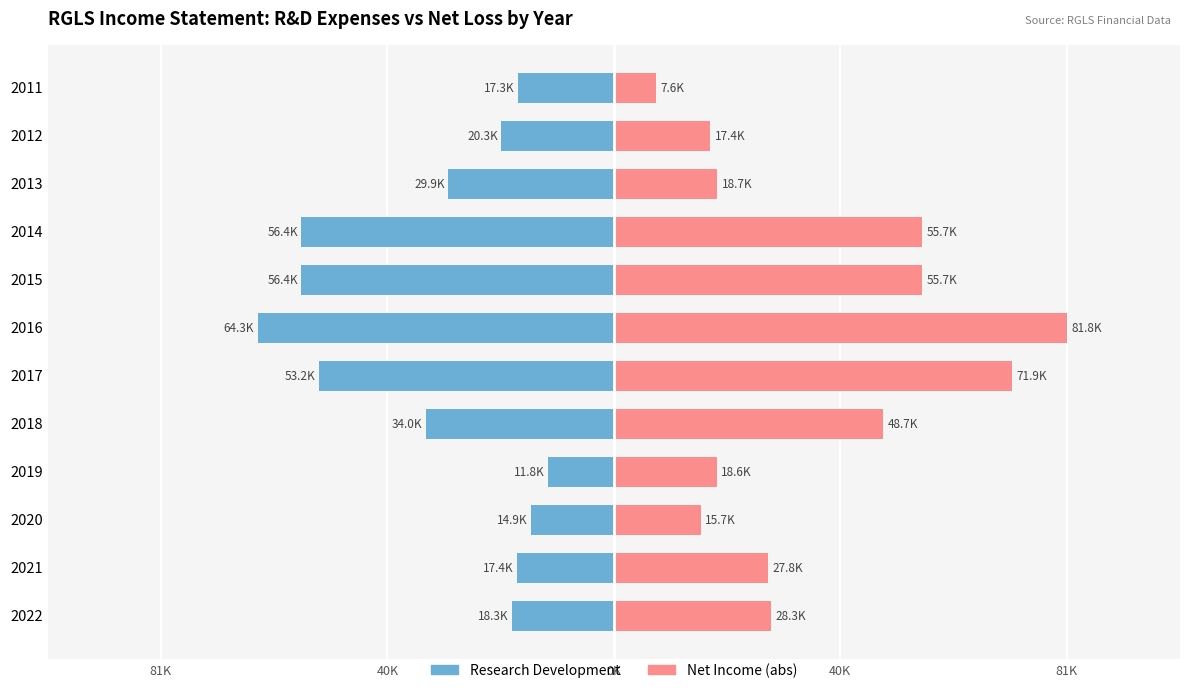

Which series has the widest spread of values?

Net Income (abs)